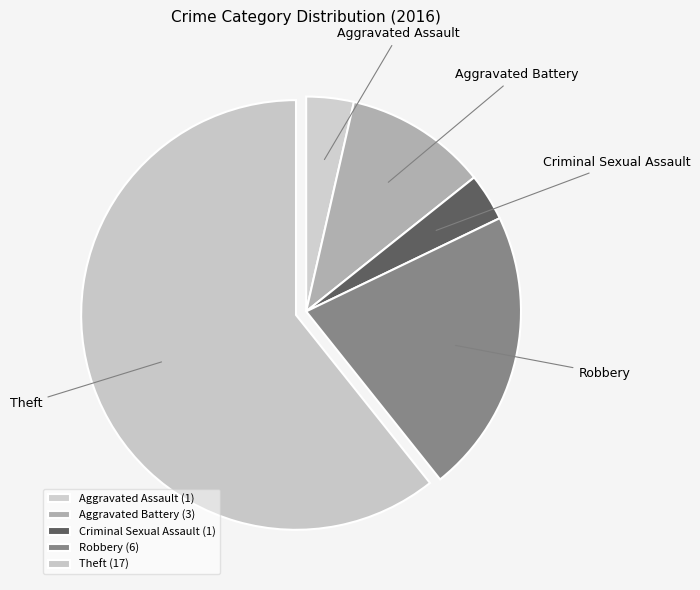

Between Theft and Aggravated Assault, which is larger?

Theft